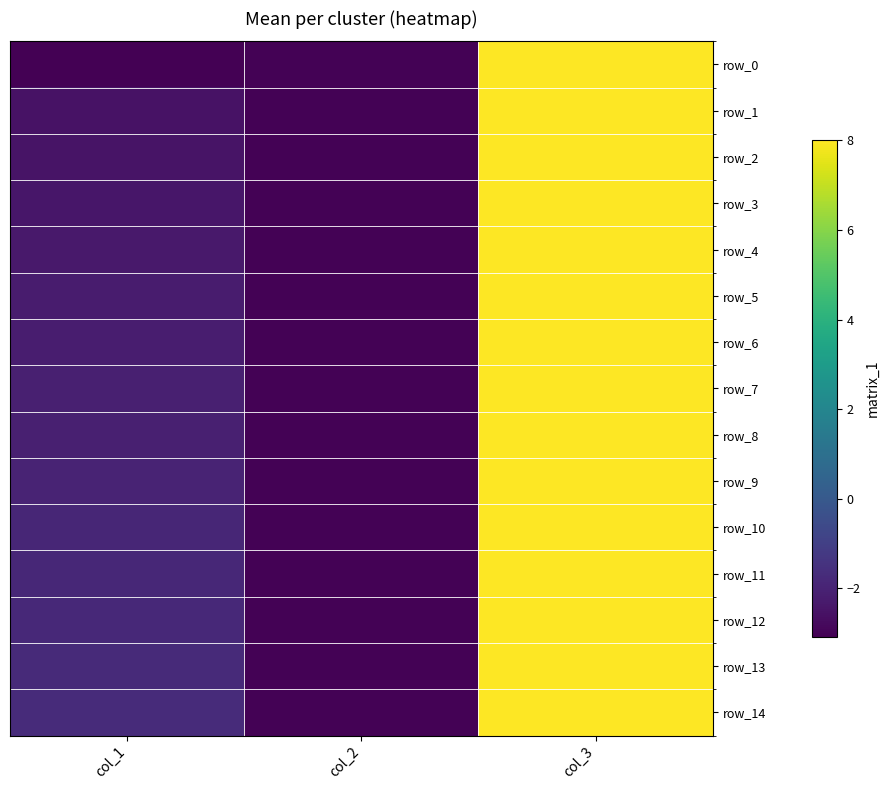

What is the average value of the row_3 series?

0.9